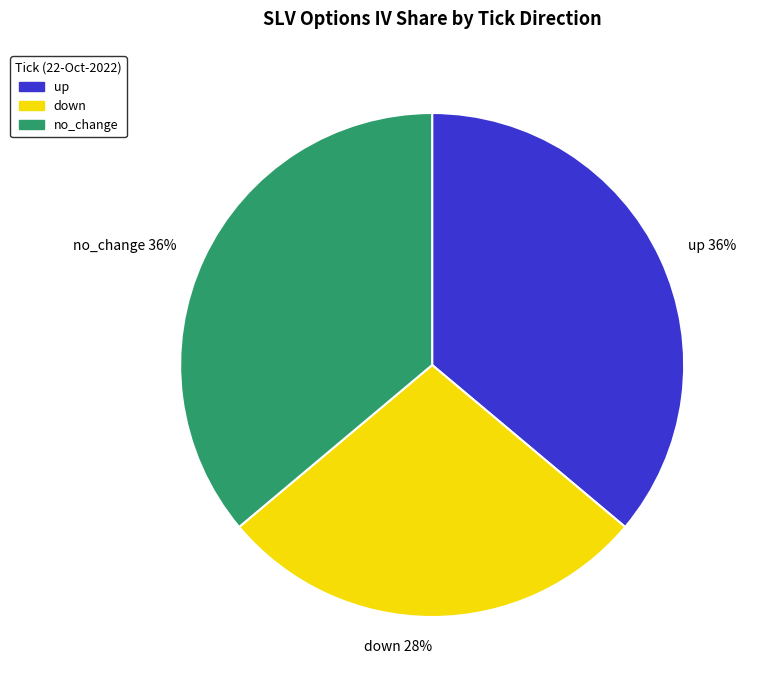

Count the number of slices in the pie.

3